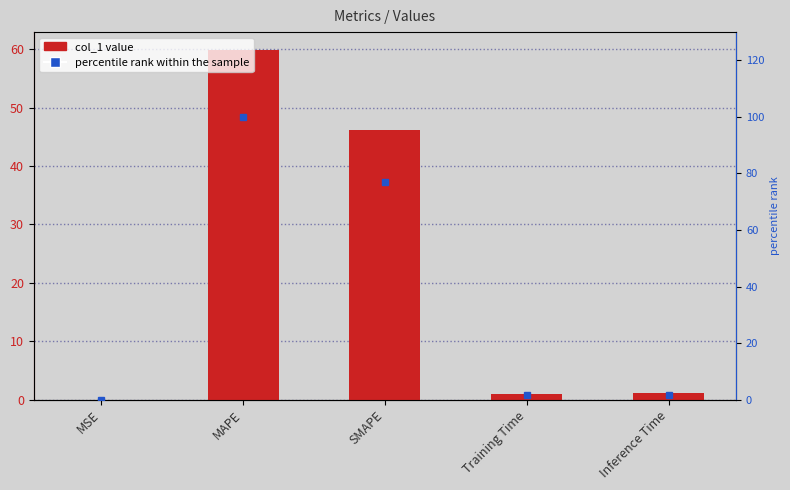

What is the difference between the maximum and minimum values in the col_1 series?

60.0